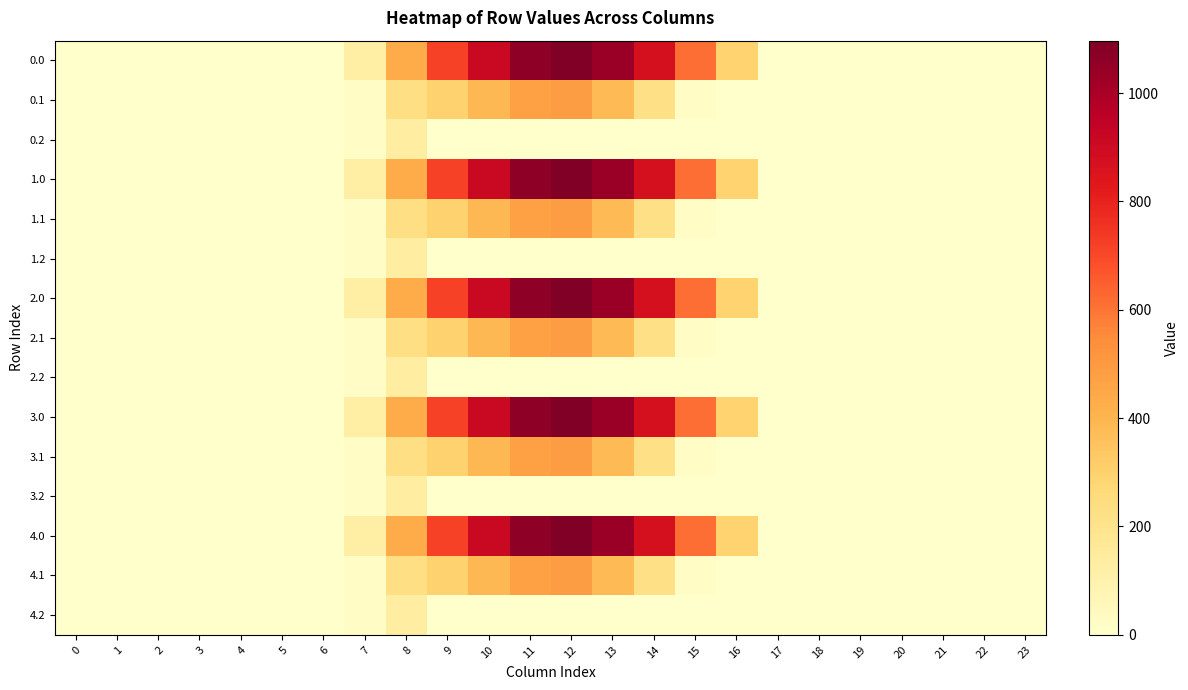

Which category has the highest value across all series?

12